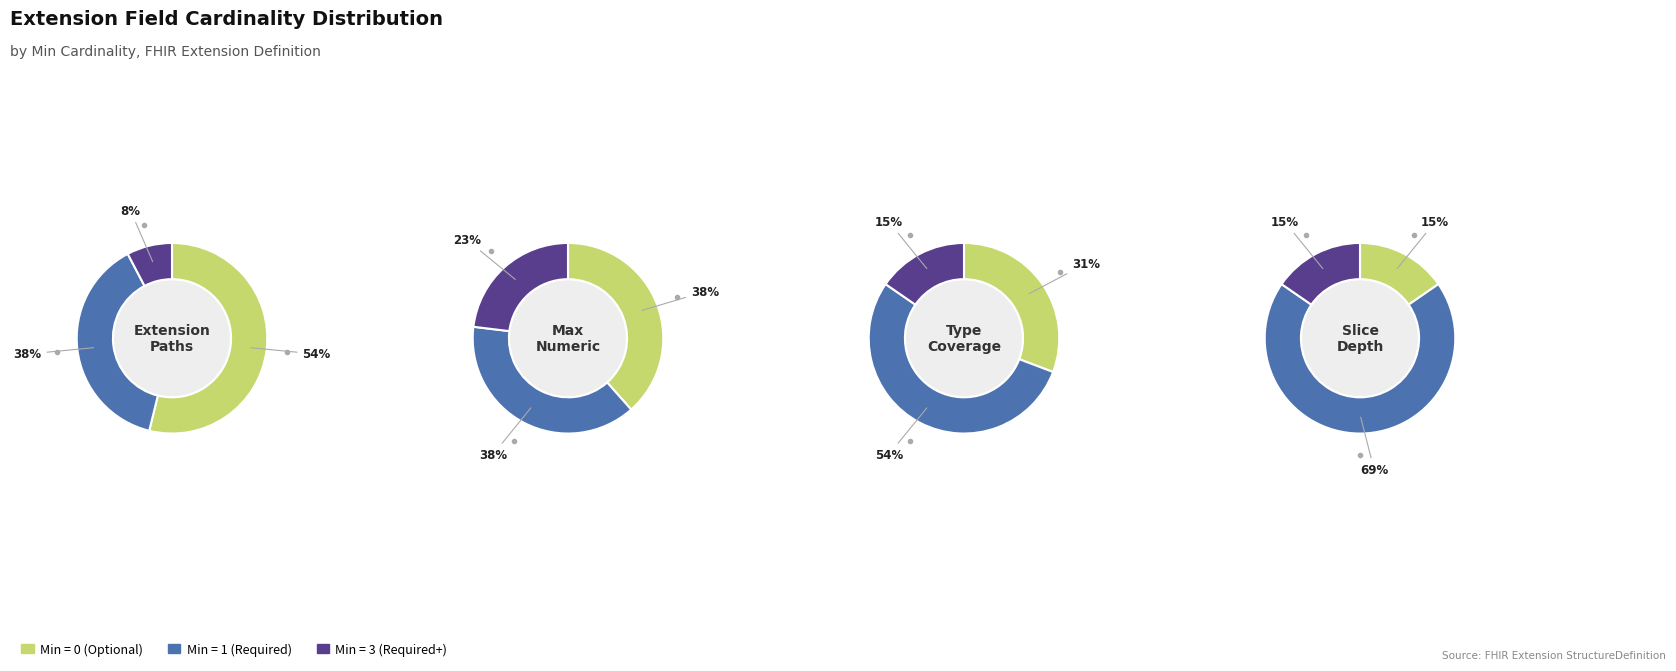

Does Extension.extension account for over 50% of the chart?

No